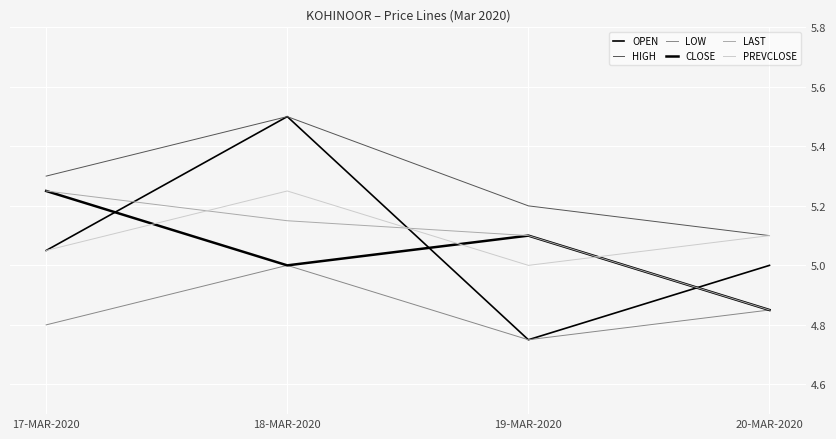

True or false: OPEN has more than 0 interior local peaks.

True